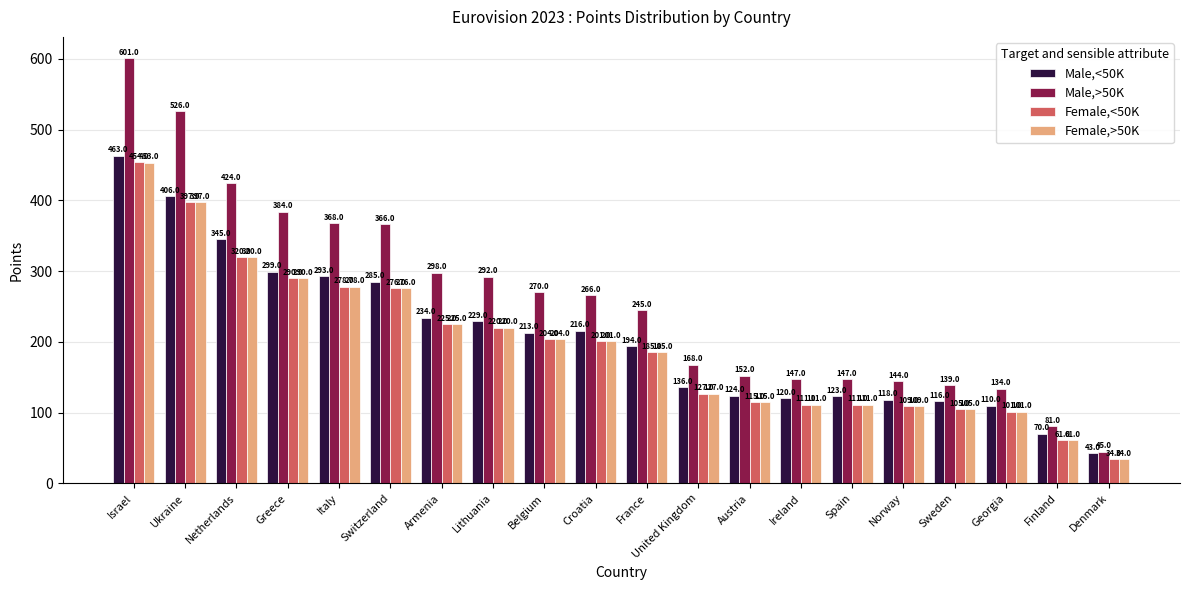

The Female,<50K series shows 63 at Georgia. True or false?

False